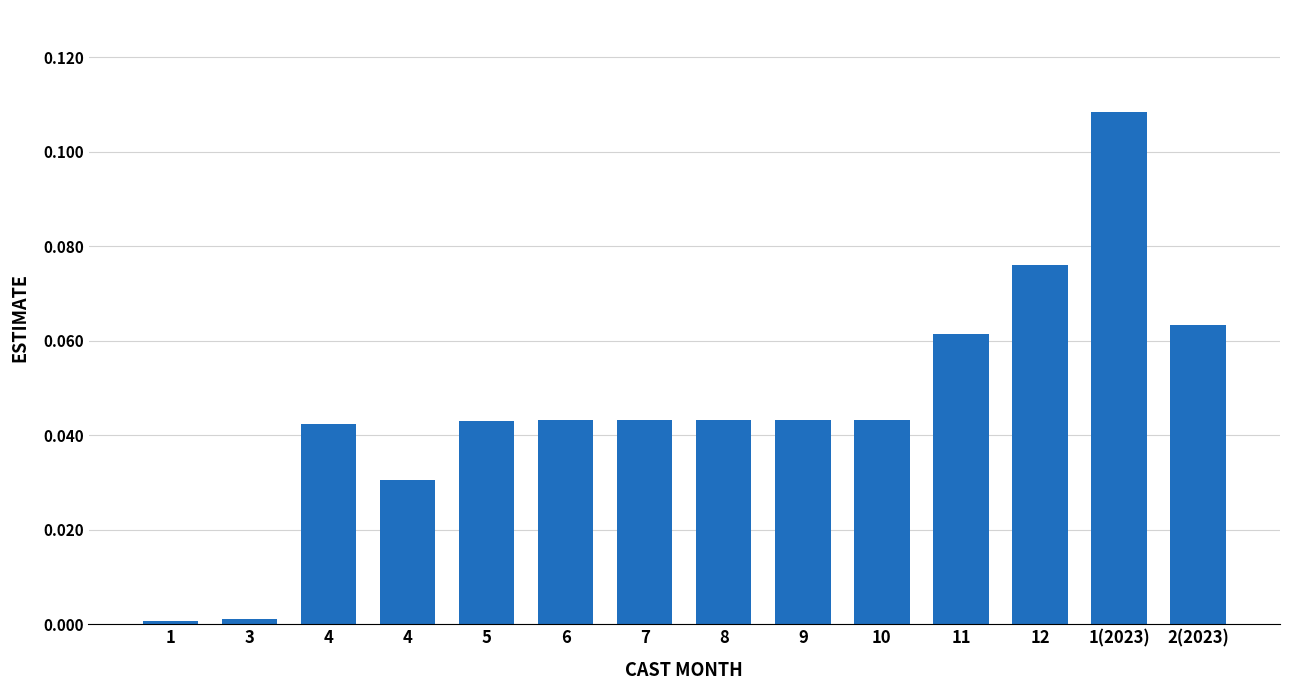

Count the number of categories in the chart.

14